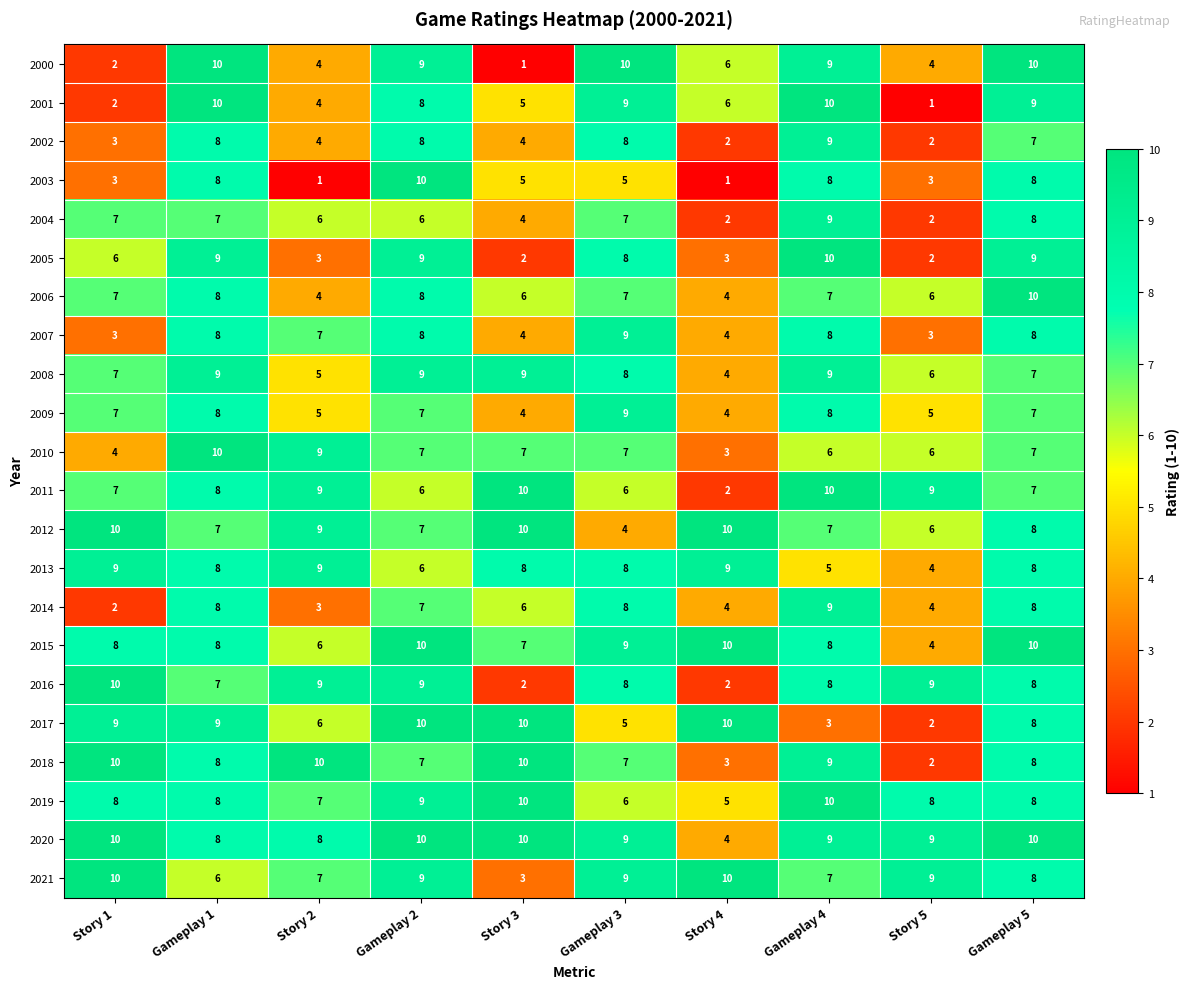

True or false: 2013 has a value of 2 at Story 2.

False